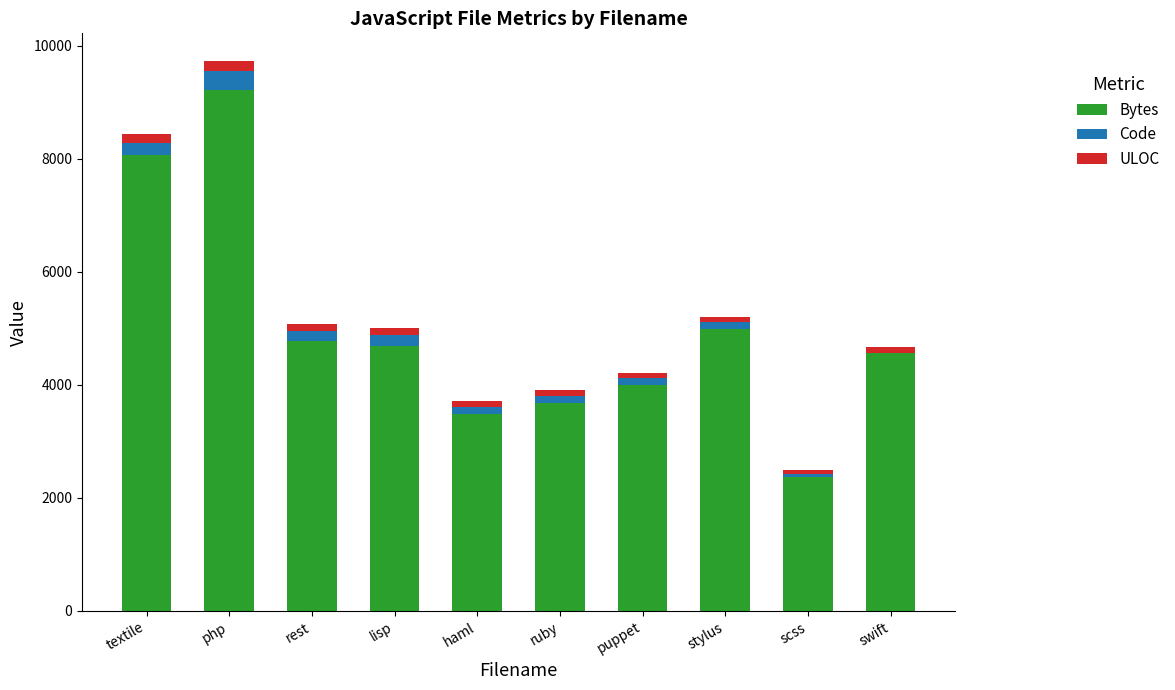

What is the highest value of the Bytes series?

9216